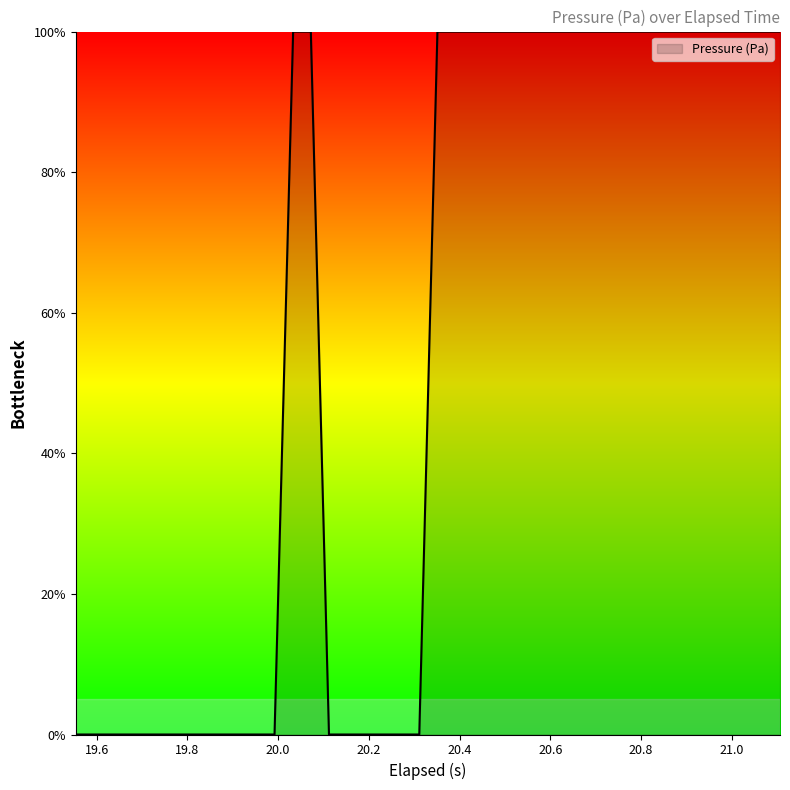

Reading left to right, list all the values displayed in this chart.

0	0	0	0	0	0	0	0	0	0	0	0	100	100	0	0	0	0	0	0	100	100	100	100	100	100	100	100	100	100	100	100	100	100	100	100	100	100	100	100